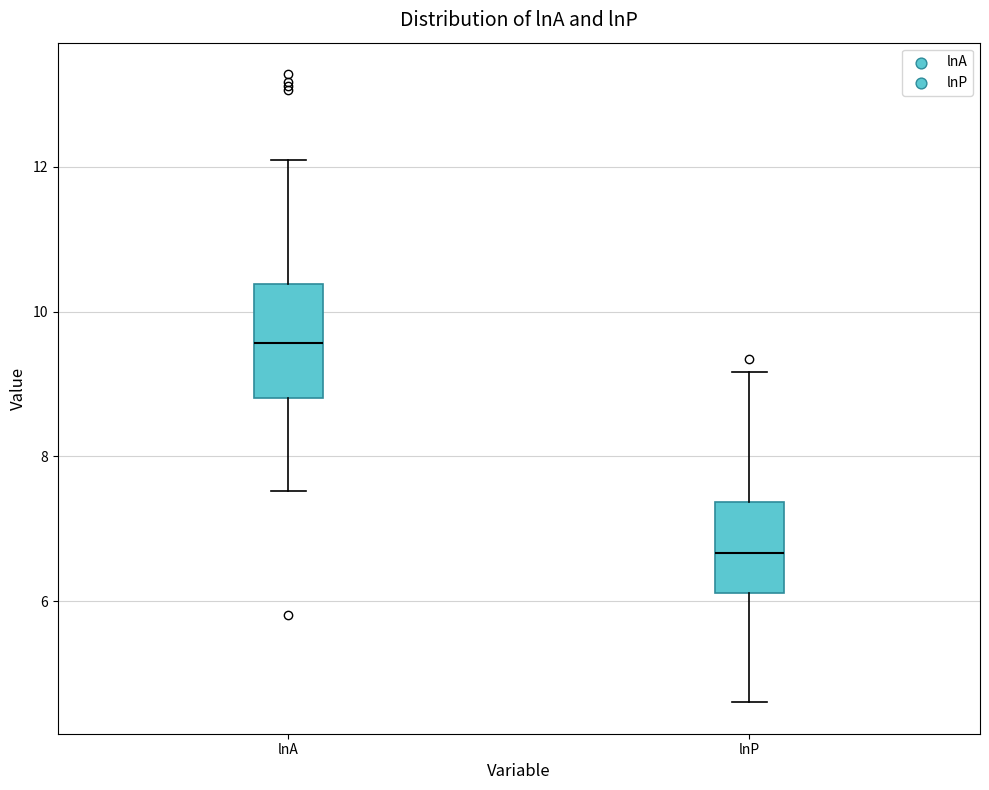

Where does the upper whisker of the box for lnP end on the y-axis? The values are not printed on the chart, so give them approximately, as read against the axis.

9.2